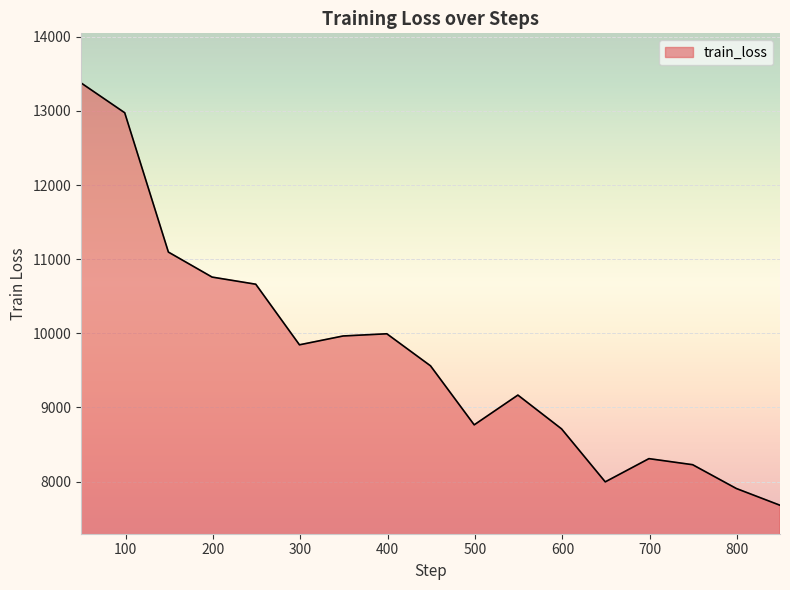

True or false: the data has more than 2 interior local peaks.

True